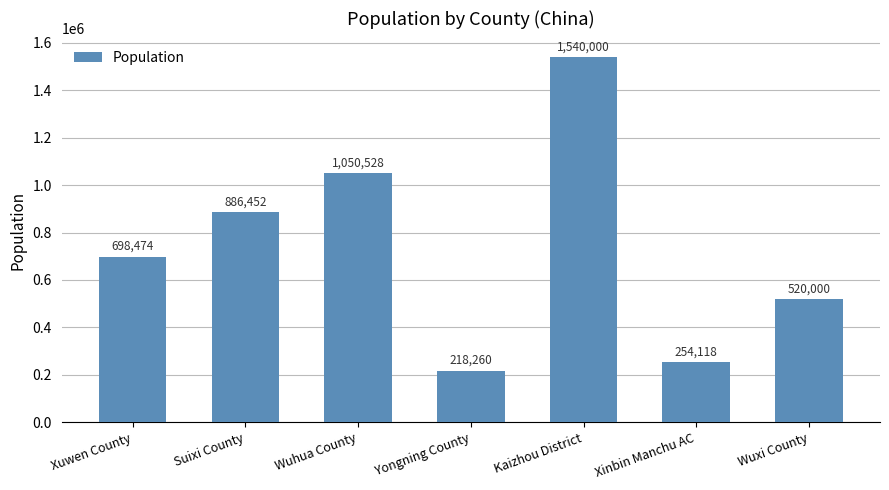

What is the label of the 1st bar from the left?

Xuwen County